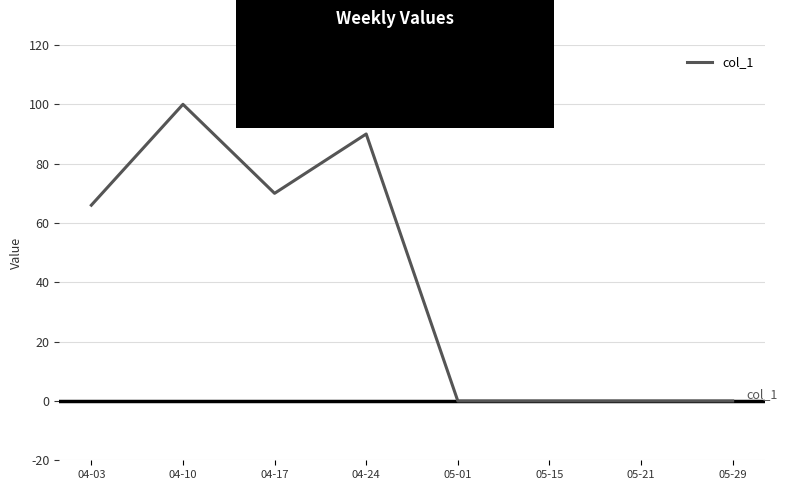

At which label is the value closest to 50?

04-03